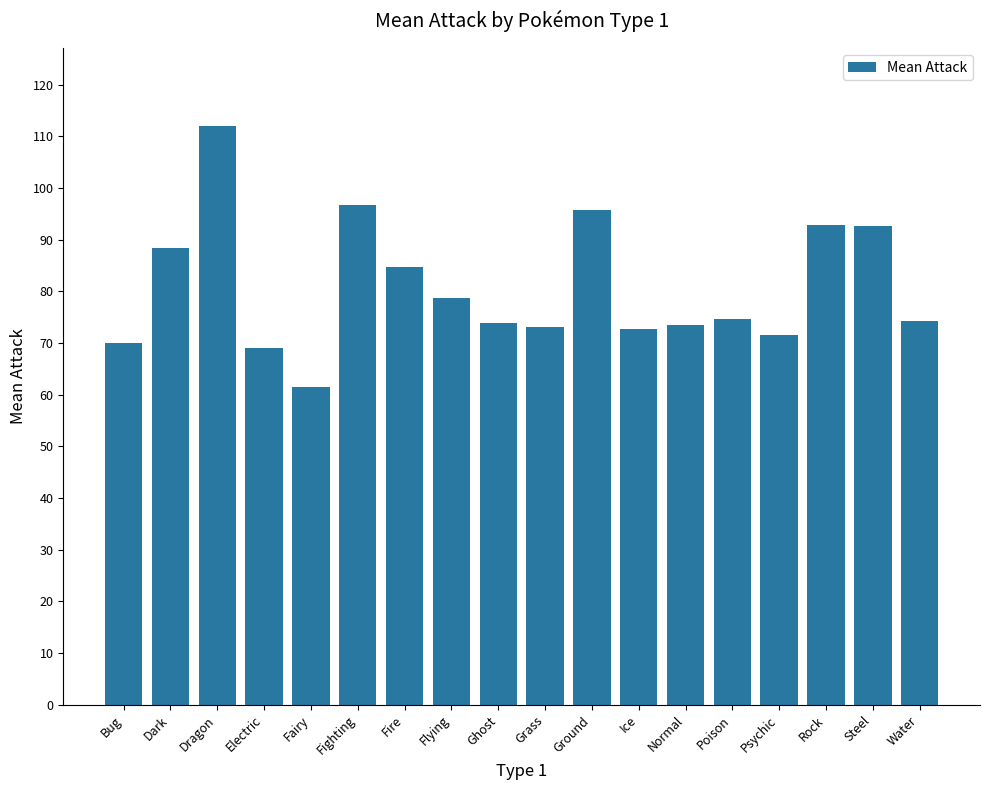

What is the label of the 10th bar from the right?

Ghost